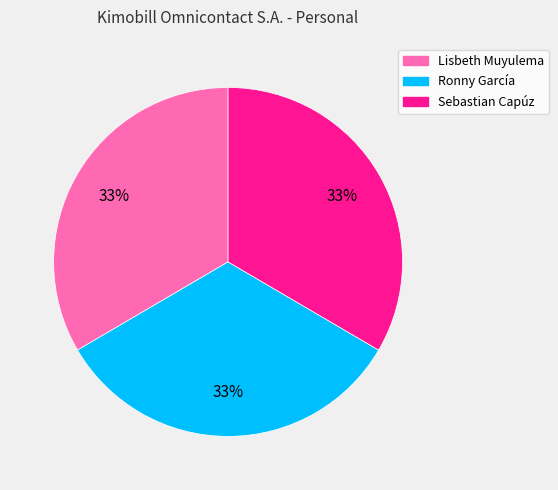

What percentage is the Sebastian Capúz slice, to the nearest percent?

33%